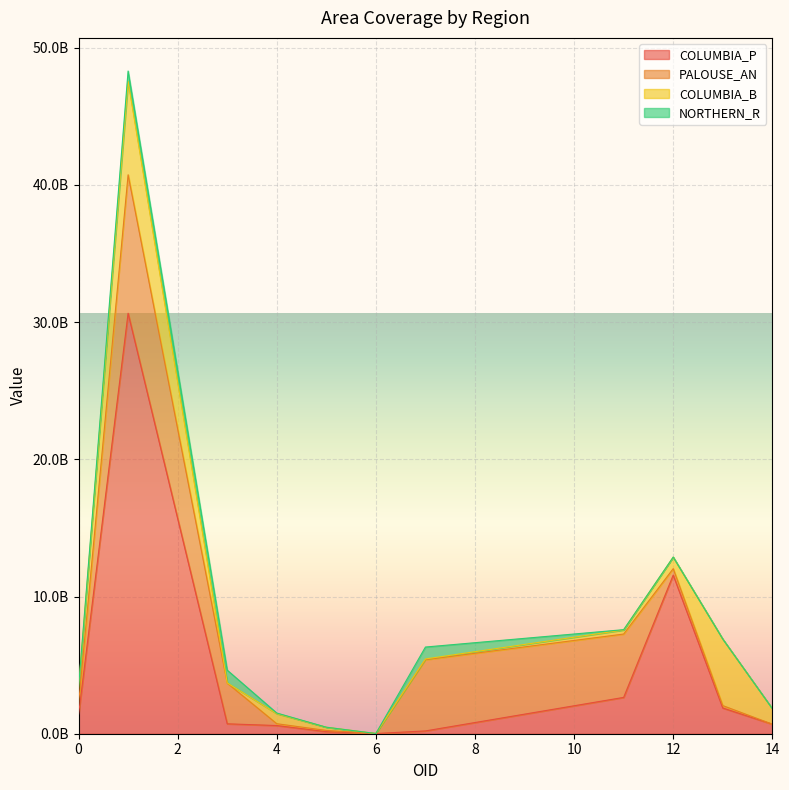

What is the average value of the PALOUSE_AN series?

2226002645